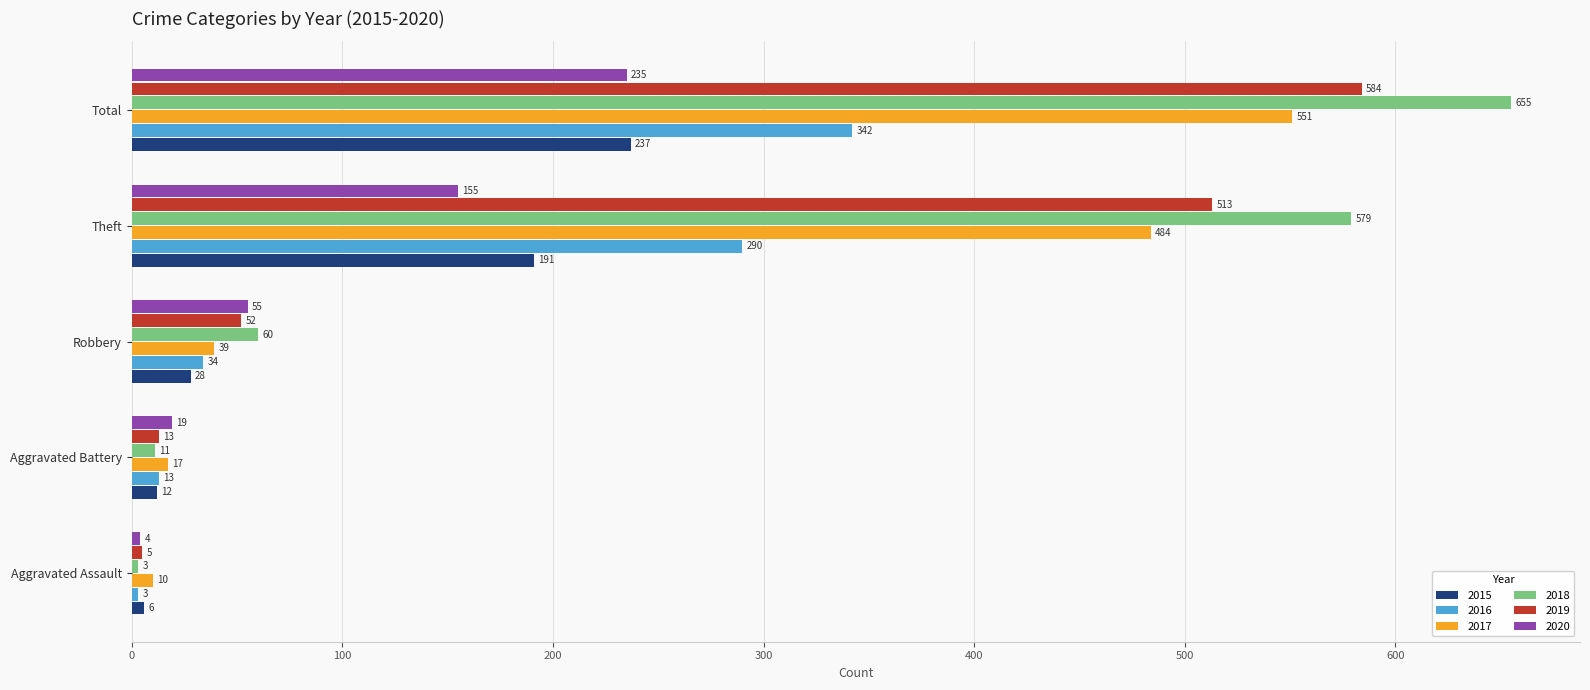

Which series changed the most between Aggravated Battery and Theft?

2018